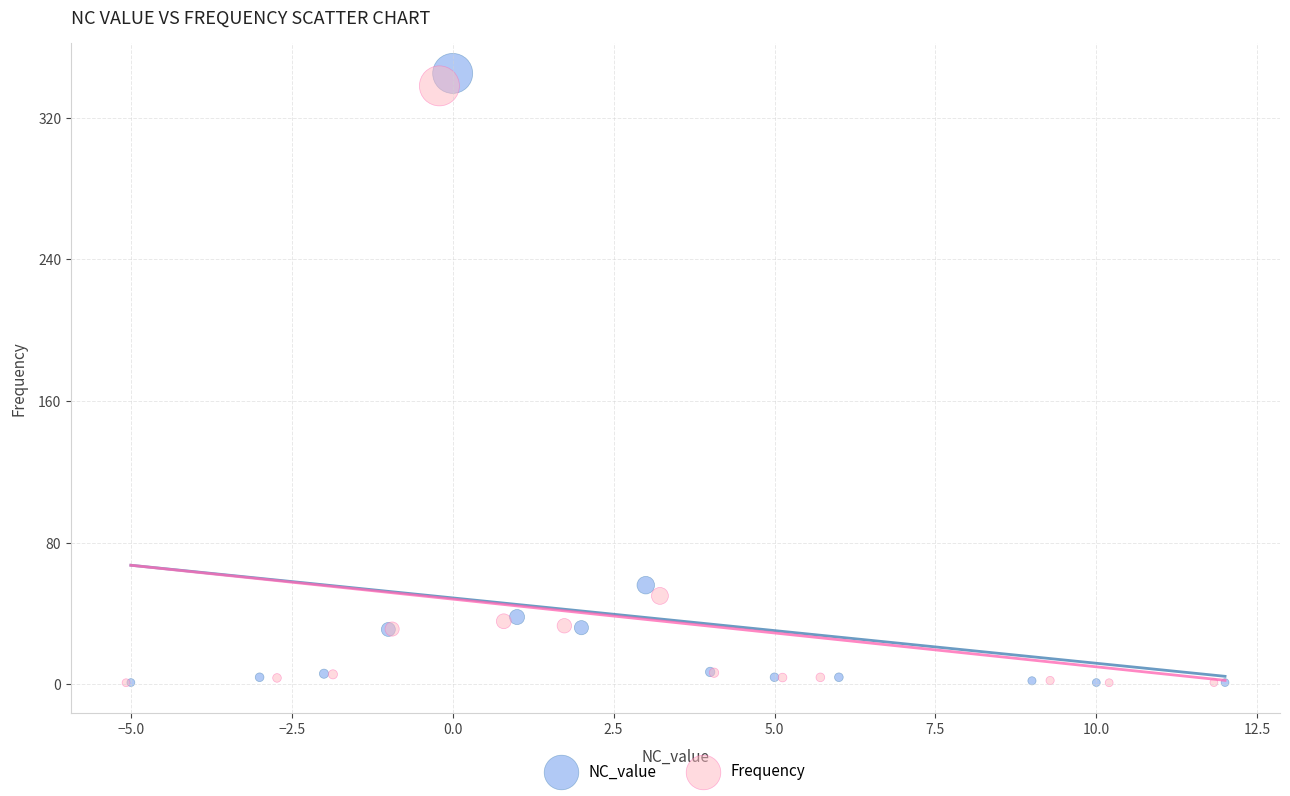

What are all the series names shown in the legend?

NC_value, Frequency